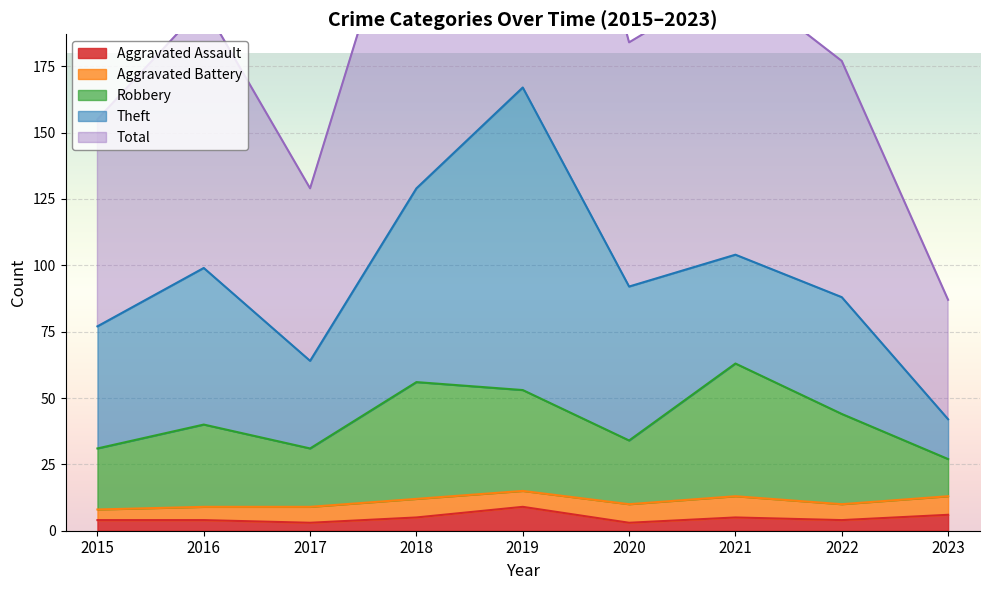

At which label is Total closest to 210?

2021